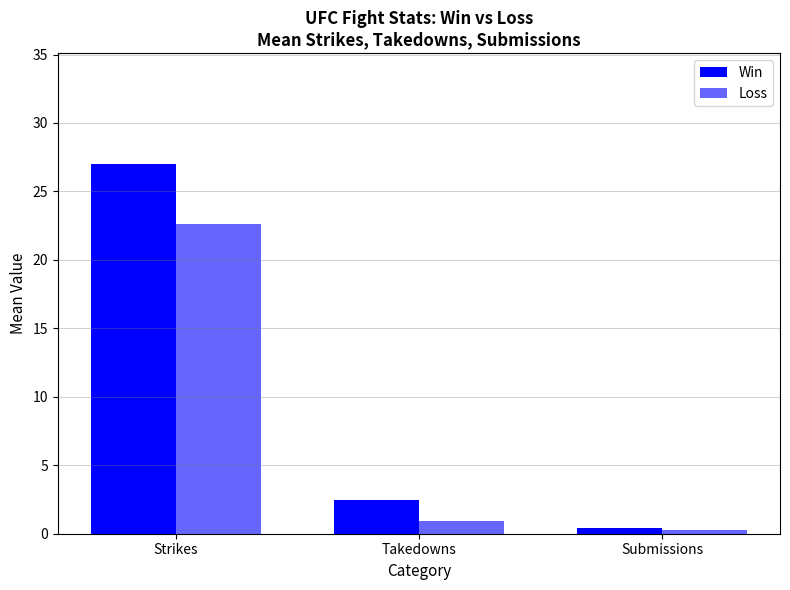

What is the difference between the Loss values at Takedowns and Submissions?

0.7